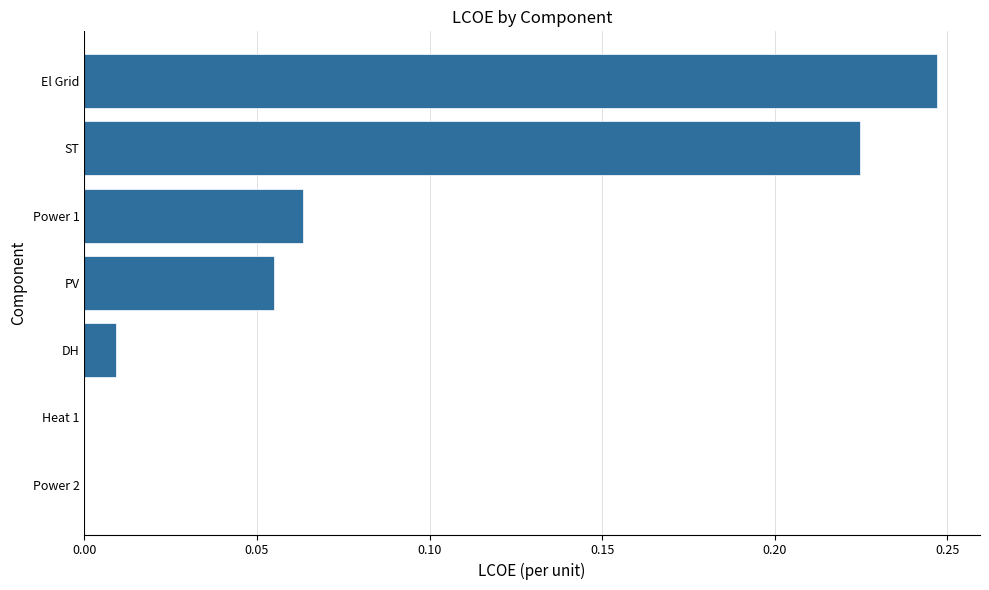

The value at Power 1 is 0.0. True or false?

False